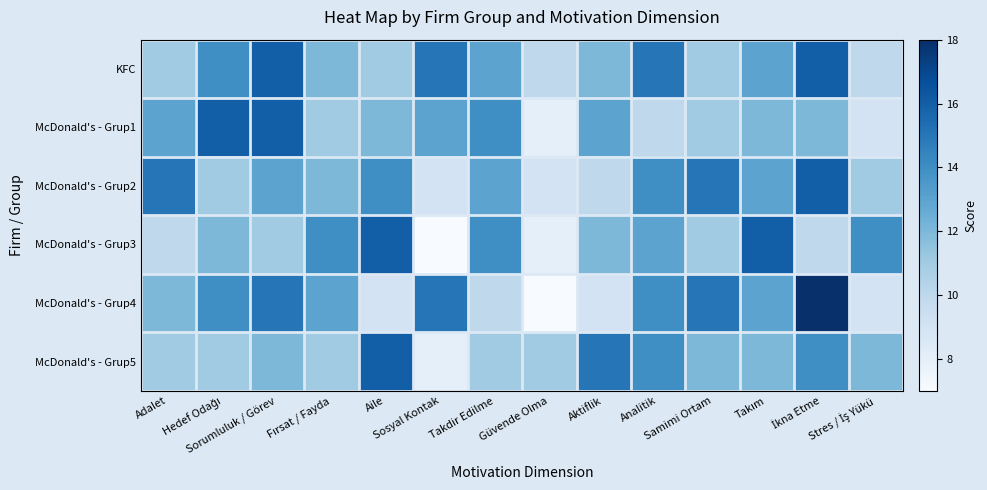

Reading left to right, list all the values displayed in this chart.

KFC: Adalet=11	Hedef Odağı=14	Sorumluluk / Görev=16	Fırsat / Fayda=12	Aile=11	Sosyal Kontak=15	Takdir Edilme=13	Güvende Olma=10	Aktiflik=12	Analitik=15	Samimi Ortam=11	Takım=13	İkna Etme=16	Stres / İş Yükü=10
McDonald's - Grup1: Adalet=13	Hedef Odağı=16	Sorumluluk / Görev=16	Fırsat / Fayda=11	Aile=12	Sosyal Kontak=13	Takdir Edilme=14	Güvende Olma=8	Aktiflik=13	Analitik=10	Samimi Ortam=11	Takım=12	İkna Etme=12	Stres / İş Yükü=9
McDonald's - Grup2: Adalet=15	Hedef Odağı=11	Sorumluluk / Görev=13	Fırsat / Fayda=12	Aile=14	Sosyal Kontak=9	Takdir Edilme=13	Güvende Olma=9	Aktiflik=10	Analitik=14	Samimi Ortam=15	Takım=13	İkna Etme=16	Stres / İş Yükü=11
McDonald's - Grup3: Adalet=10	Hedef Odağı=12	Sorumluluk / Görev=11	Fırsat / Fayda=14	Aile=16	Sosyal Kontak=7	Takdir Edilme=14	Güvende Olma=8	Aktiflik=12	Analitik=13	Samimi Ortam=11	Takım=16	İkna Etme=10	Stres / İş Yükü=14
McDonald's - Grup4: Adalet=12	Hedef Odağı=14	Sorumluluk / Görev=15	Fırsat / Fayda=13	Aile=9	Sosyal Kontak=15	Takdir Edilme=10	Güvende Olma=7	Aktiflik=9	Analitik=14	Samimi Ortam=15	Takım=13	İkna Etme=18	Stres / İş Yükü=9
McDonald's - Grup5: Adalet=11	Hedef Odağı=11	Sorumluluk / Görev=12	Fırsat / Fayda=11	Aile=16	Sosyal Kontak=8	Takdir Edilme=11	Güvende Olma=11	Aktiflik=15	Analitik=14	Samimi Ortam=12	Takım=12	İkna Etme=14	Stres / İş Yükü=12